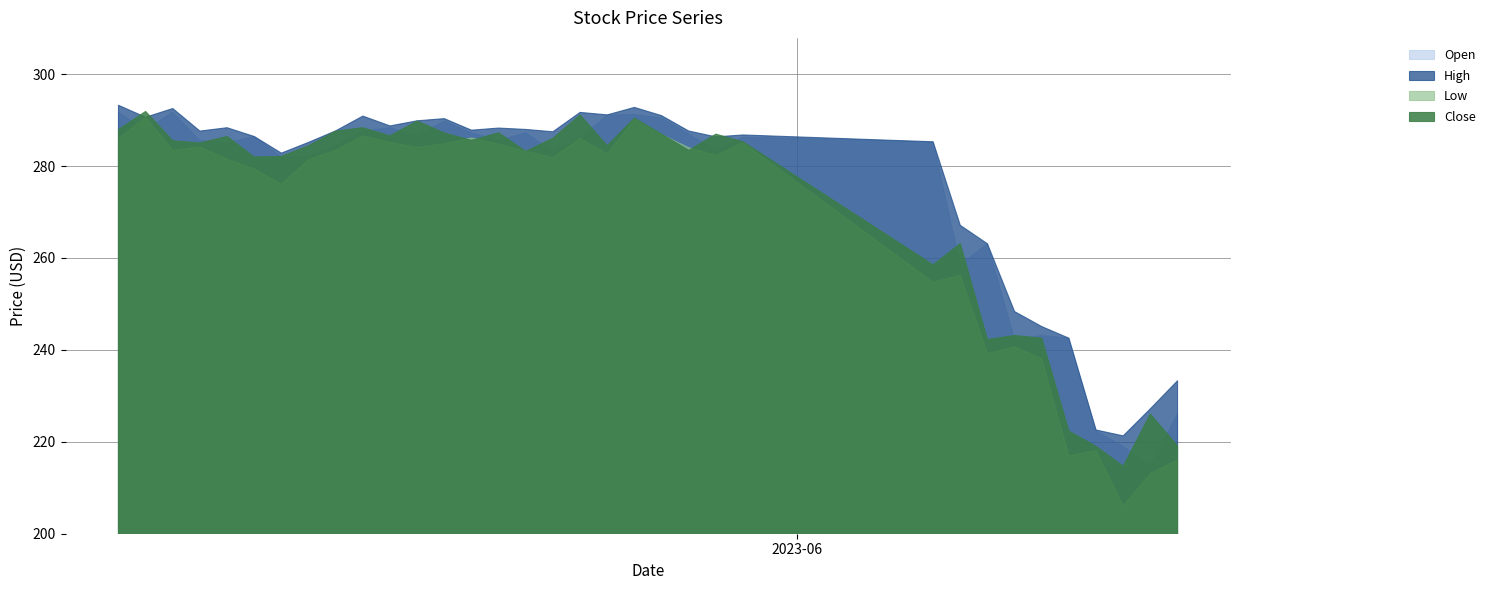

Which series has the largest total across all categories?

High